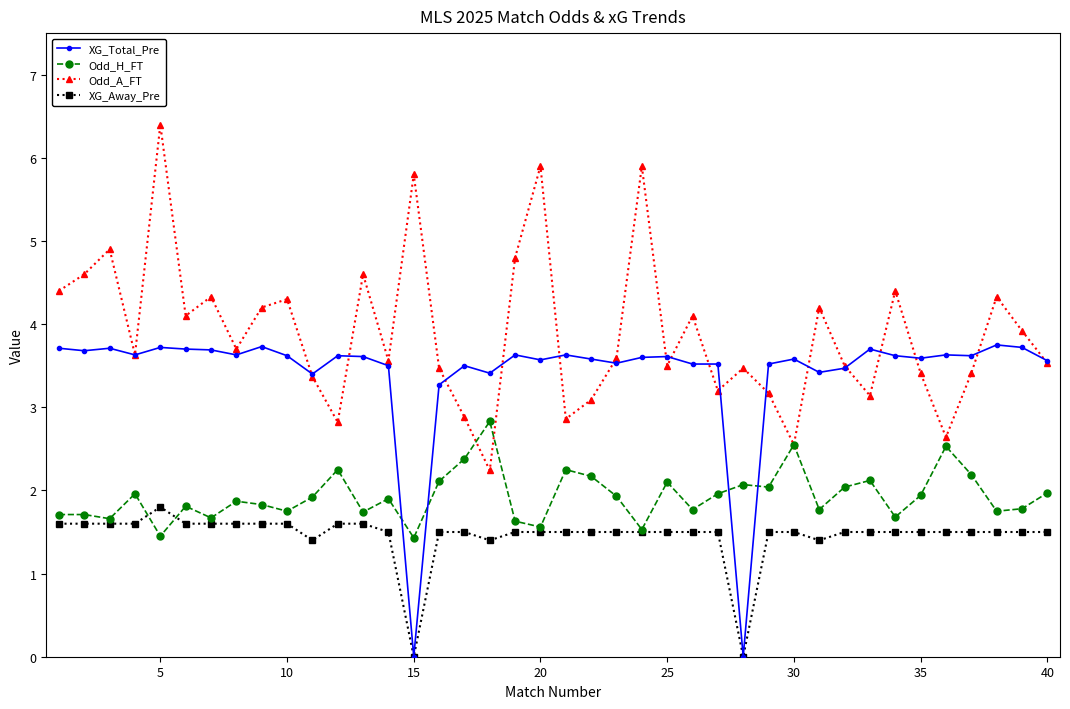

Rank the series by their average value, from highest to lowest.

Odd_A_FT, XG_Total_Pre, Odd_H_FT, XG_Away_Pre